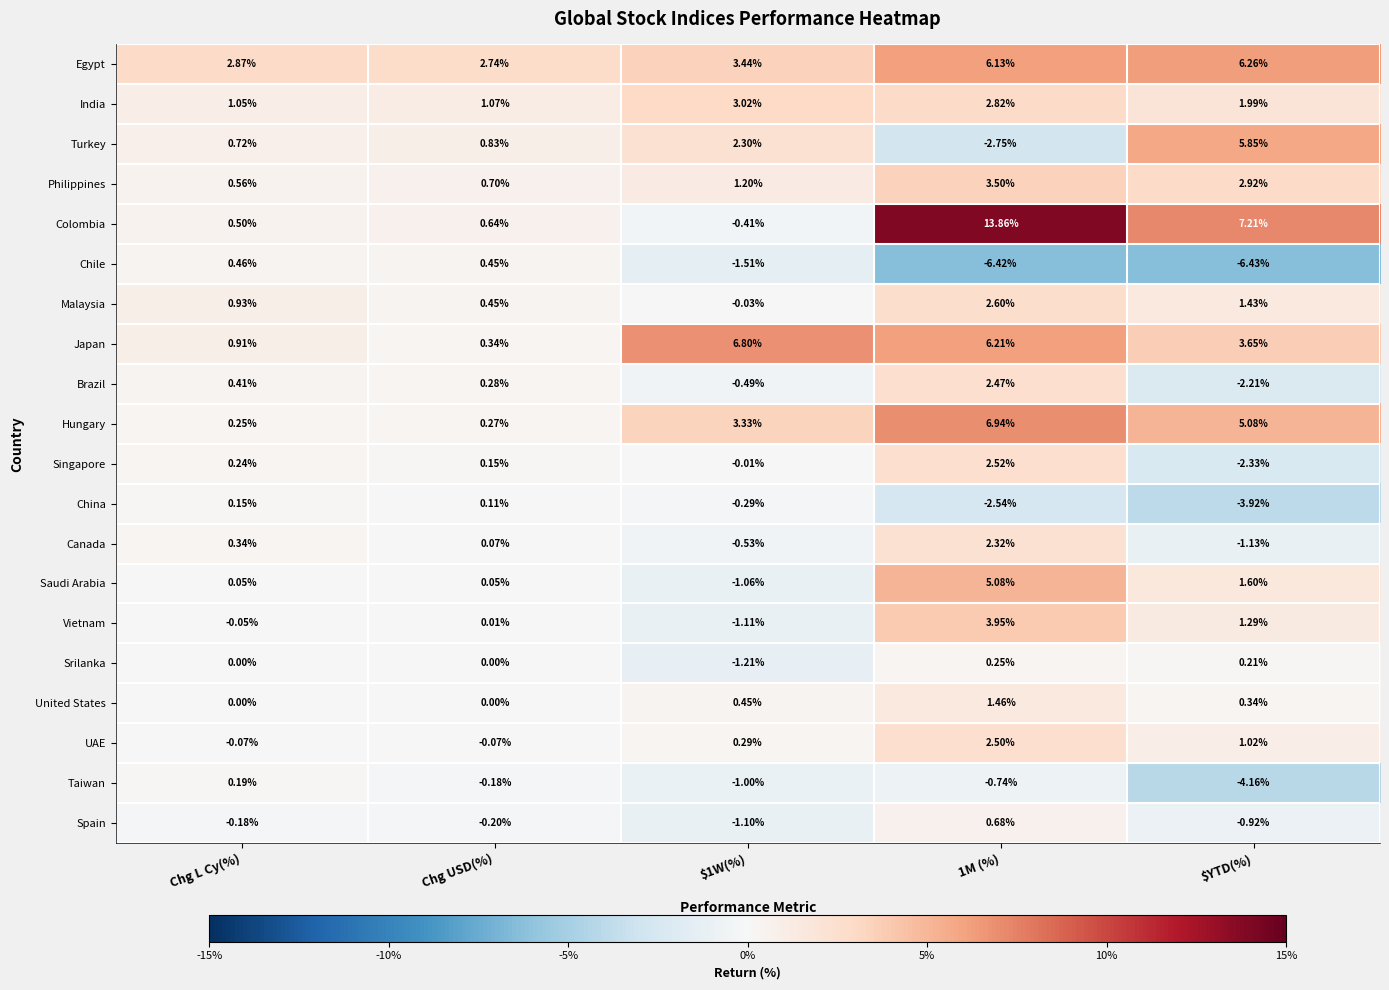

Where is UAE nearest to the value 1?

$YTD(%)